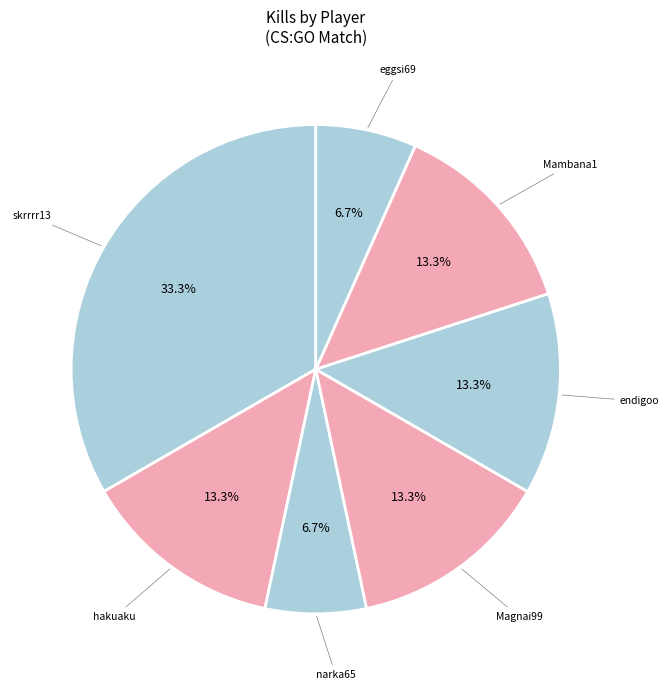

How many slices are in this pie chart?

7